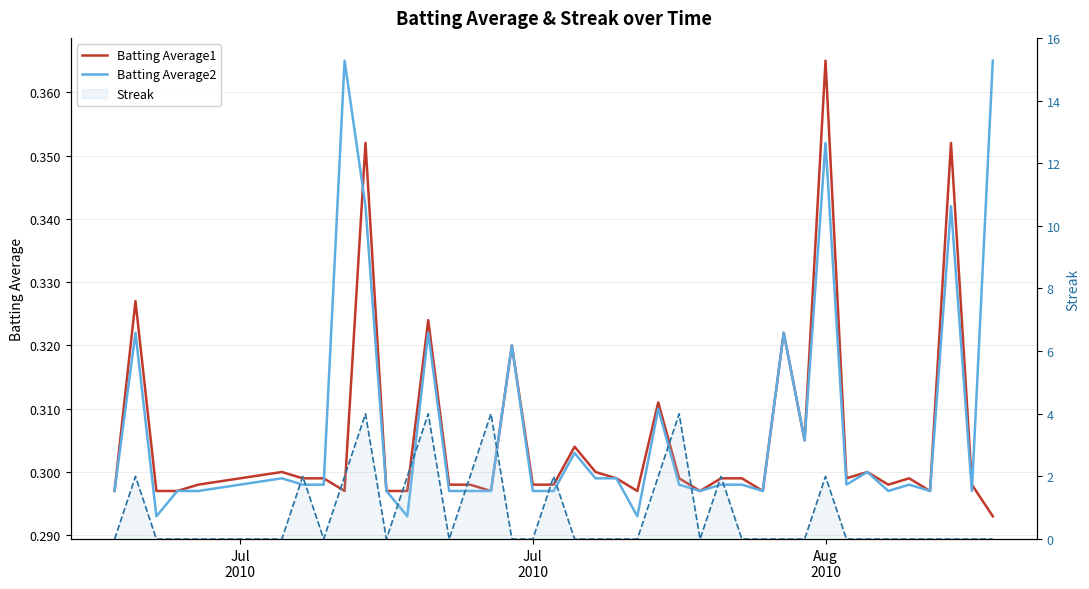

How many interior local peaks does the Streak series have?

9